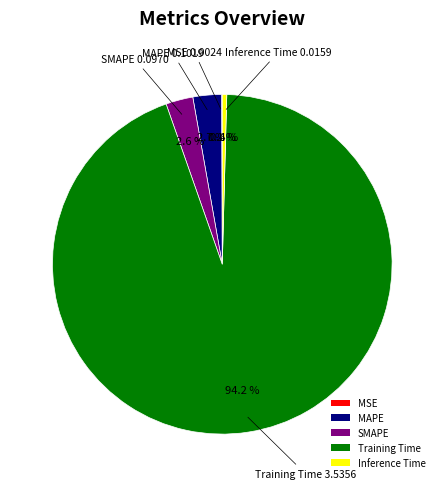

Does SMAPE represent more than half of the total?

No